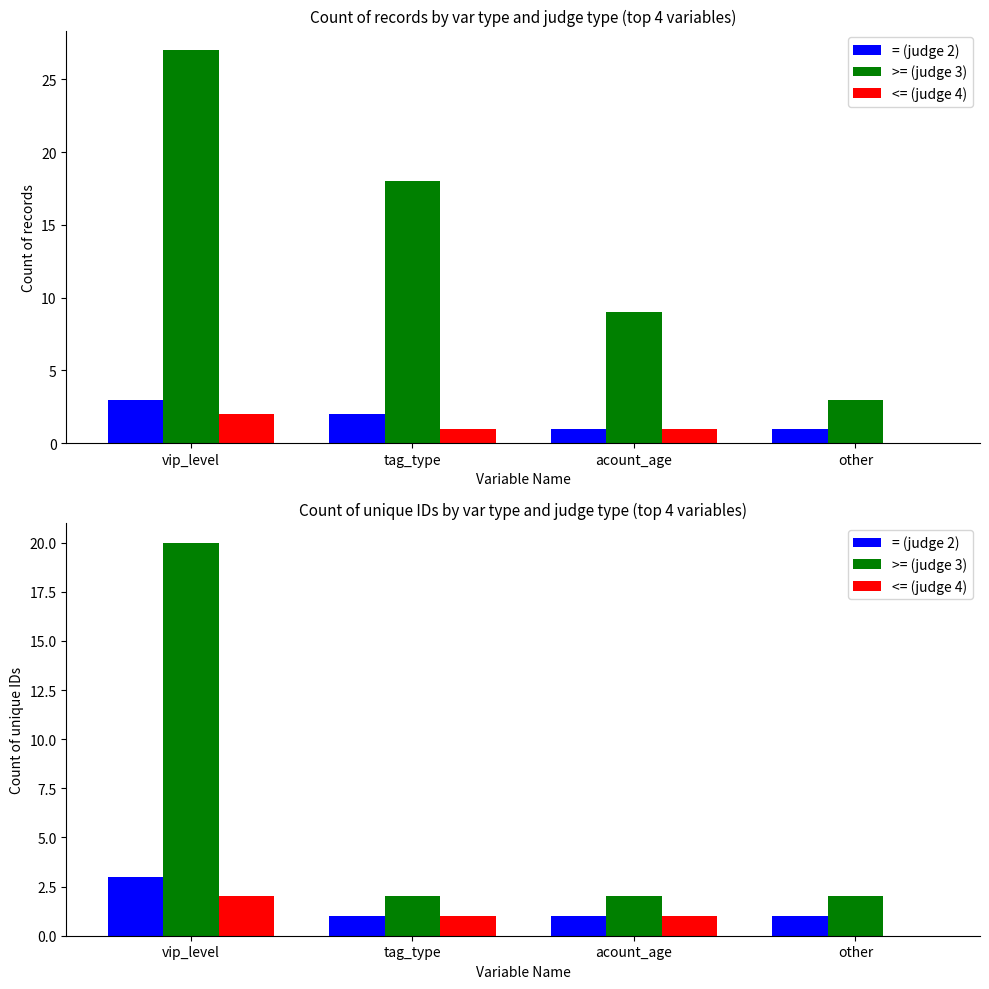

Which category has the highest value across all series?

vip_level